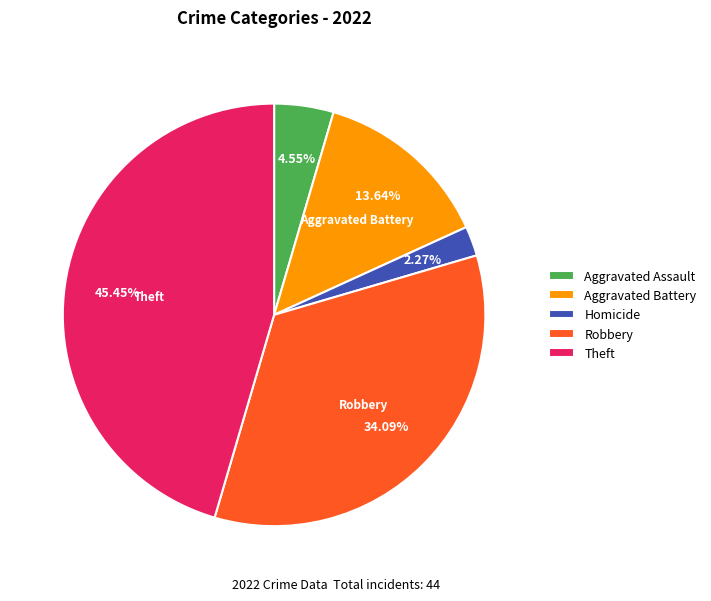

Between Theft and Homicide, which is larger?

Theft